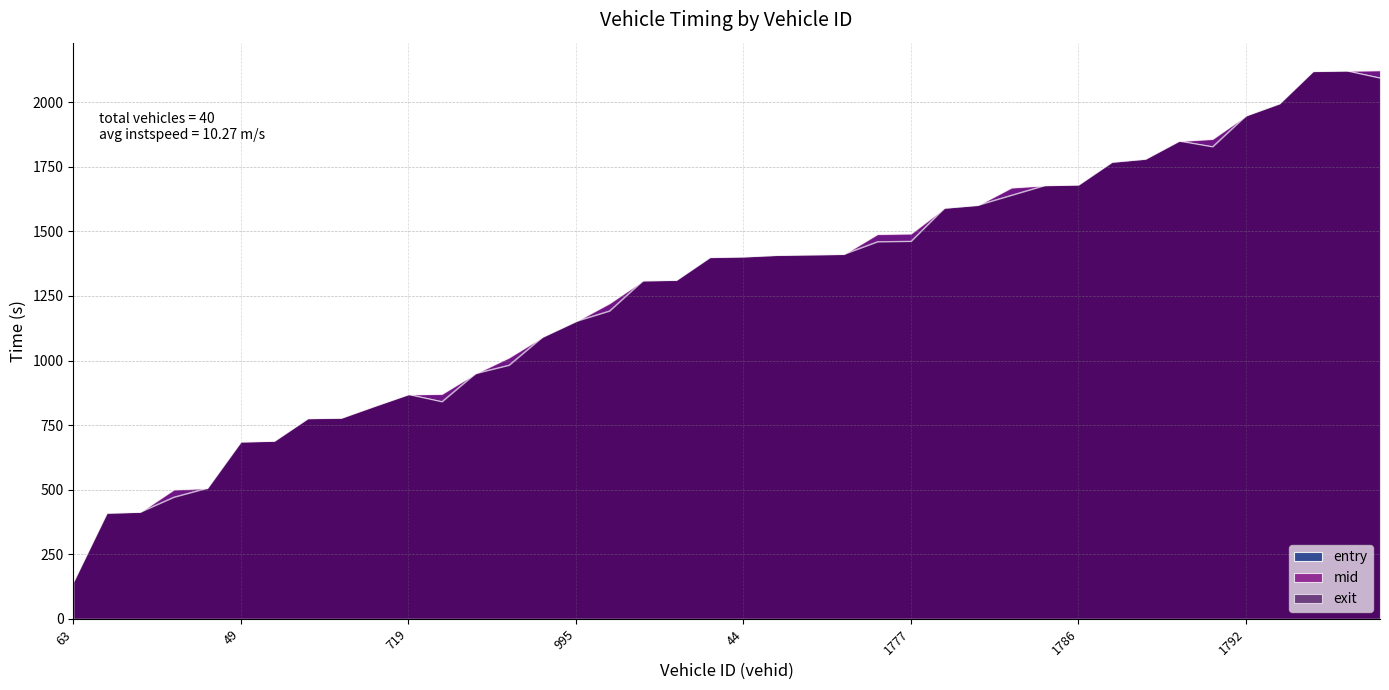

How many interior local peaks does the exit series have?

3